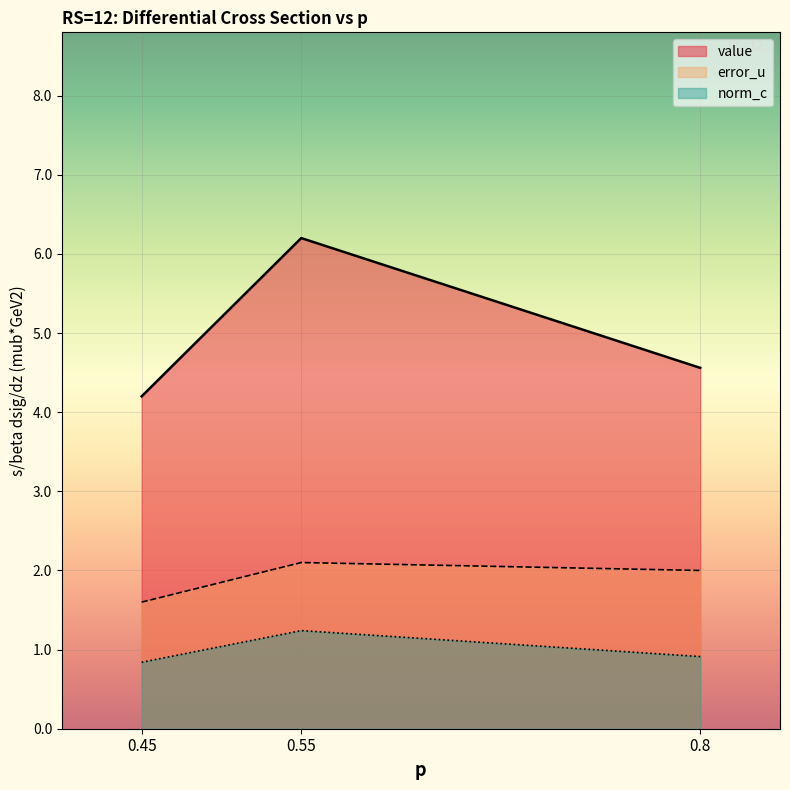

Between 0.8 and 0.55, which is larger?

0.55